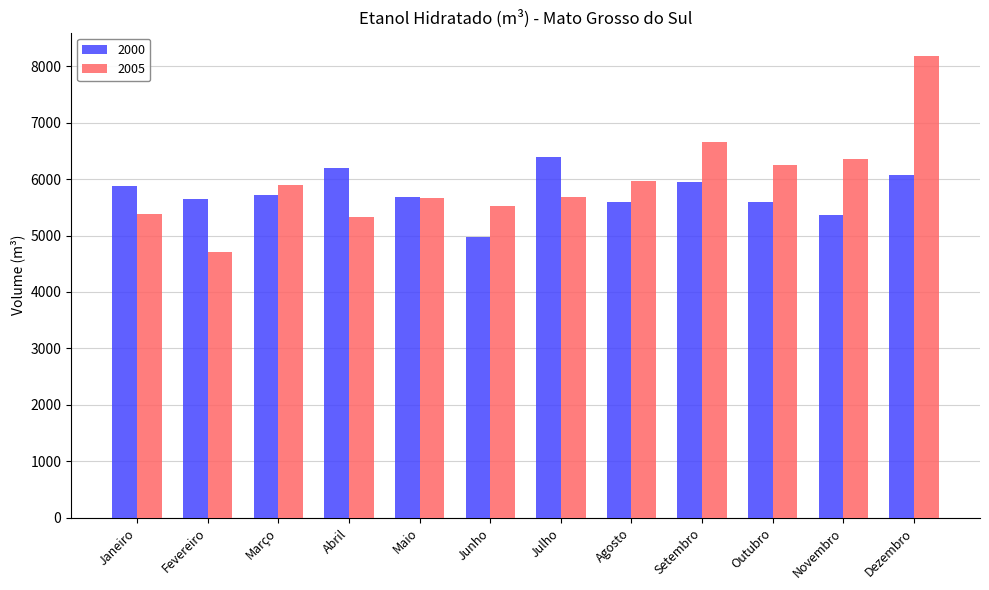

What value does the 2005 series have at Abril?

5323.1